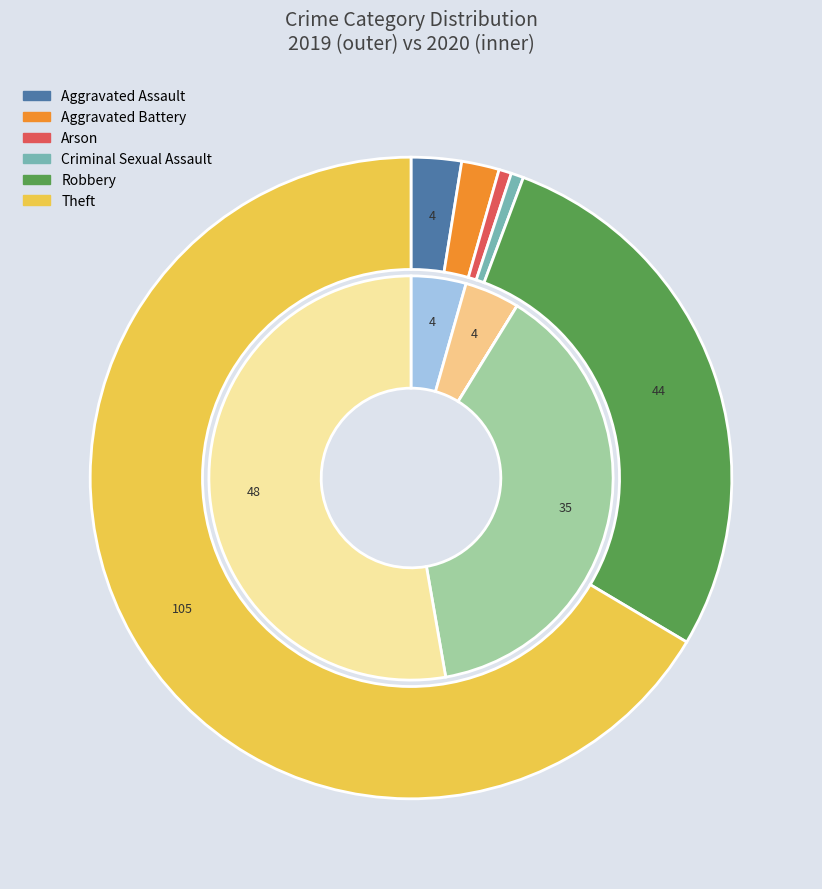

True or false: 4 accounts for 13% of the total.

False